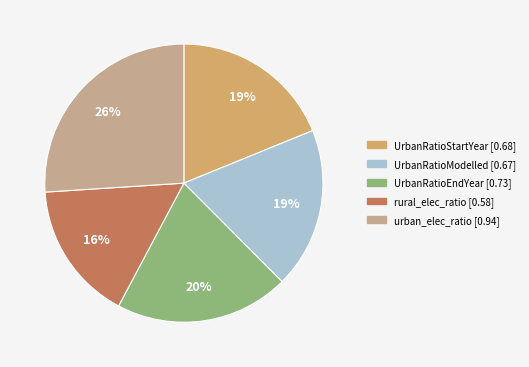

What is the largest slice in the pie chart?

urban_elec_ratio